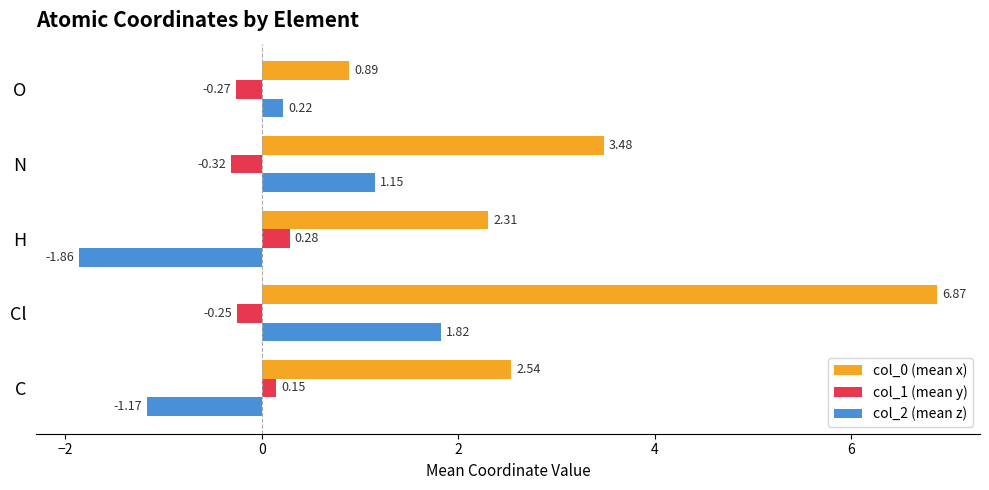

Which series has the widest spread of values?

col_0 (mean x)